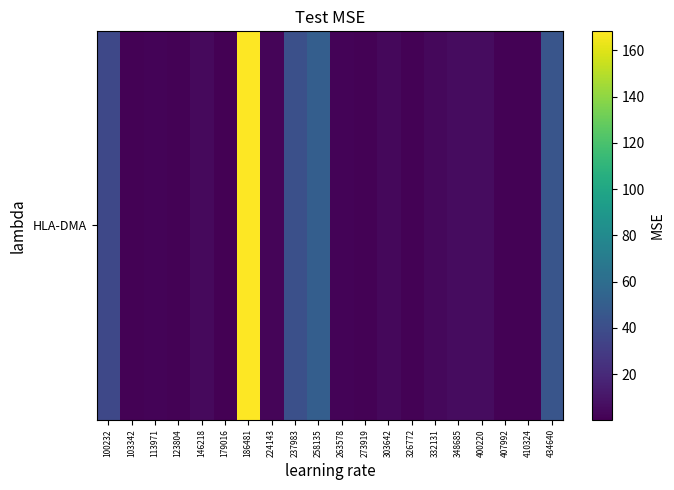

The chart shows a value of 0.7 at 273919. True or false?

False